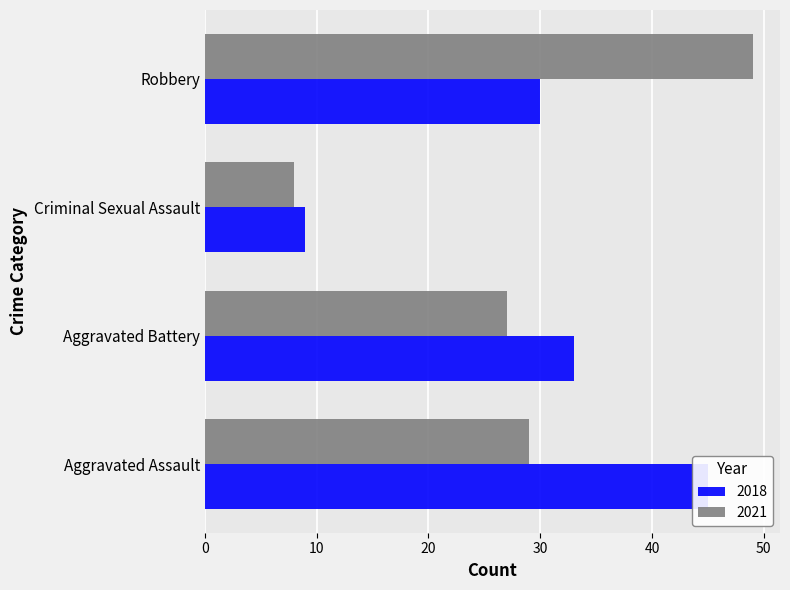

What position from the right is Criminal Sexual Assault?

2